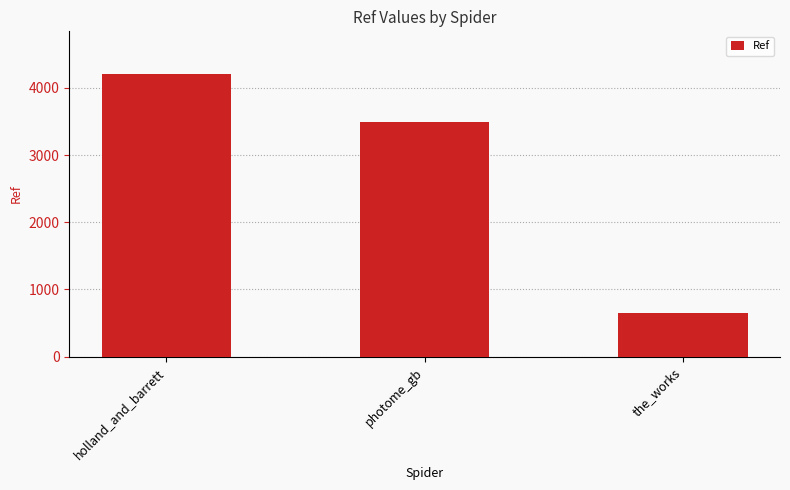

At which category does the chart reach its minimum across all series?

the_works